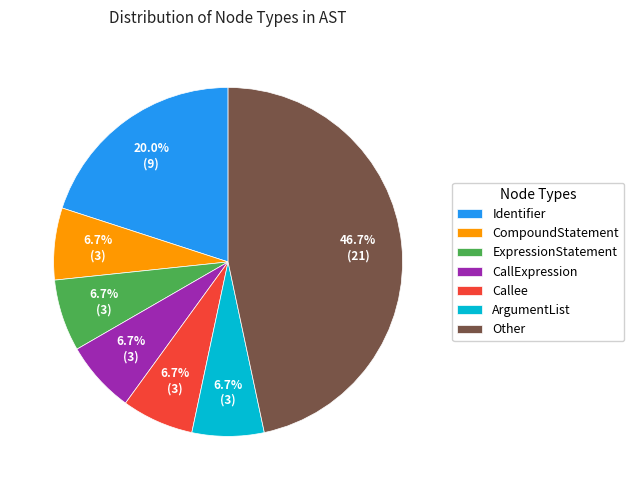

Which category has the biggest portion of the pie?

Other